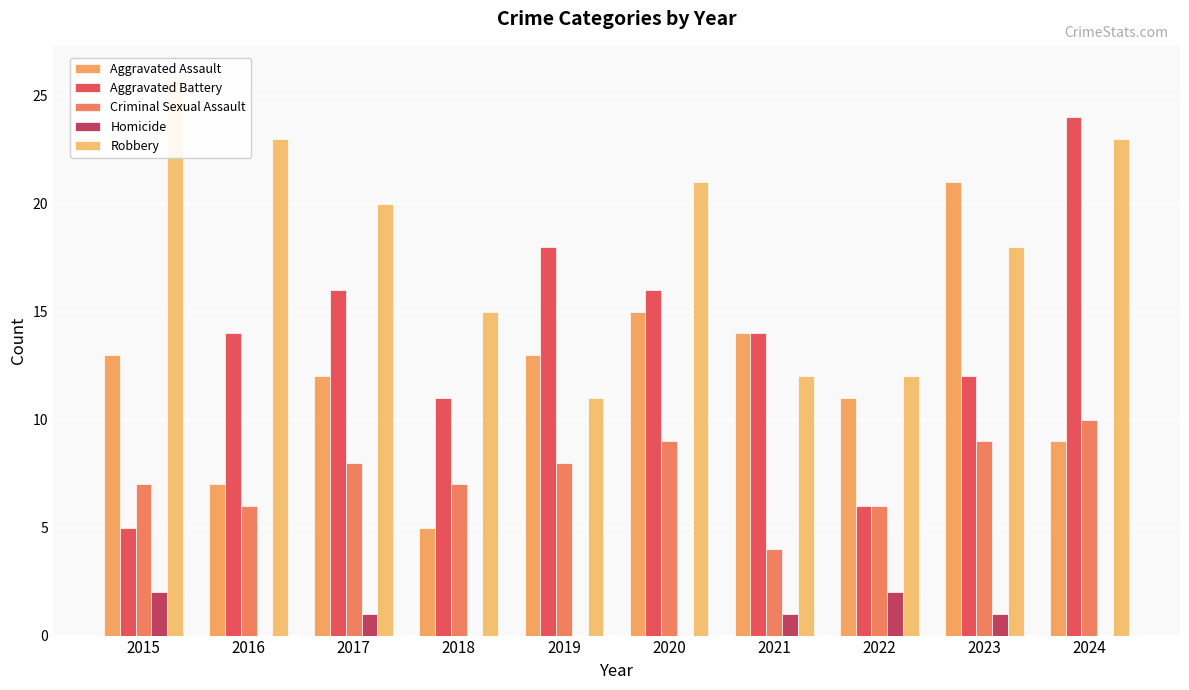

What is the maximum value for Robbery?

26